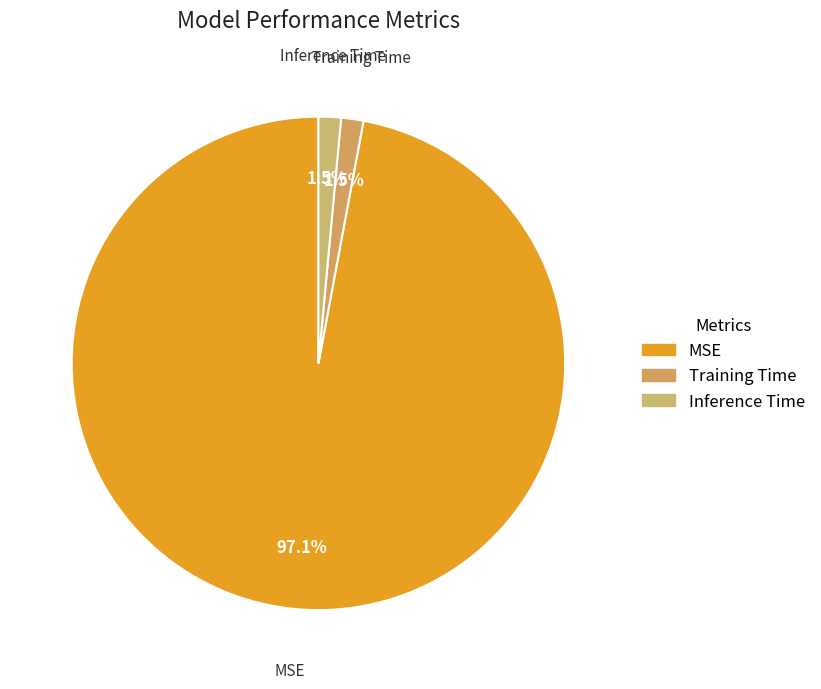

What percentage is NOT represented by Training Time?

98.5%